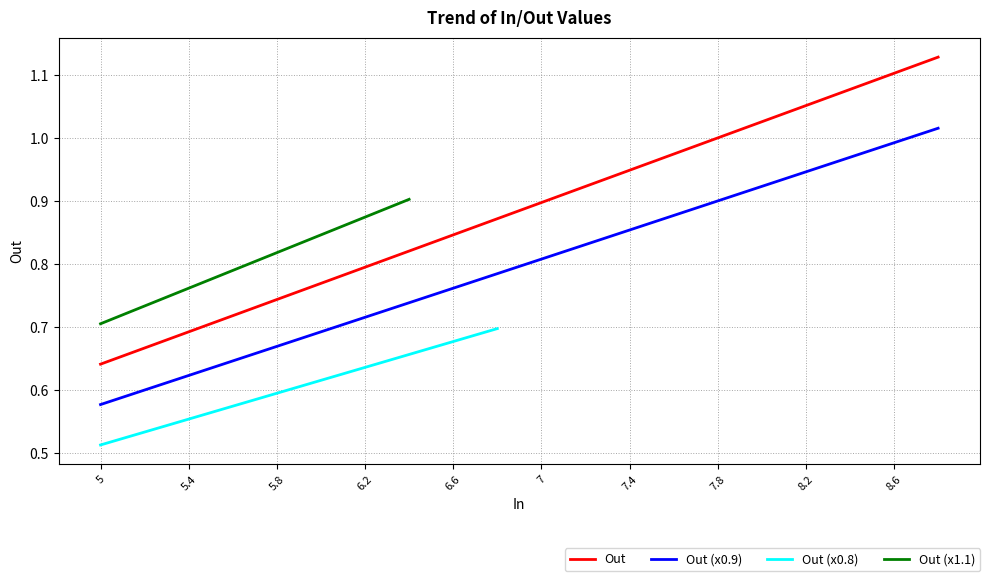

The value of Out at 8.8 is 1.1. True or false?

True